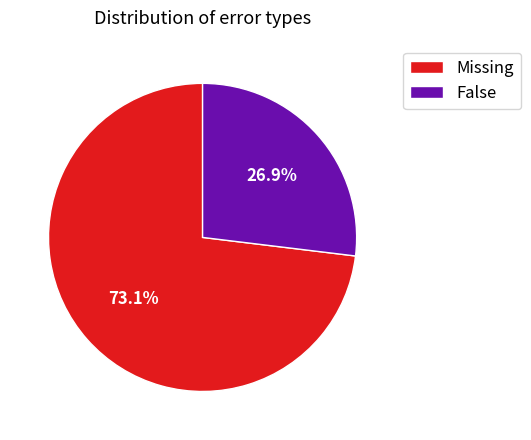

How many segments does this pie chart have?

2